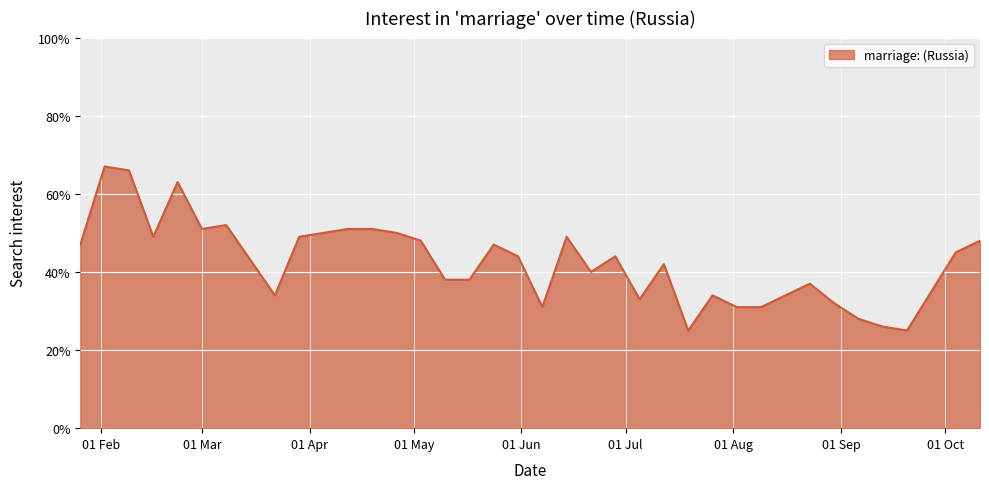

How many lines are shown in the chart?

1